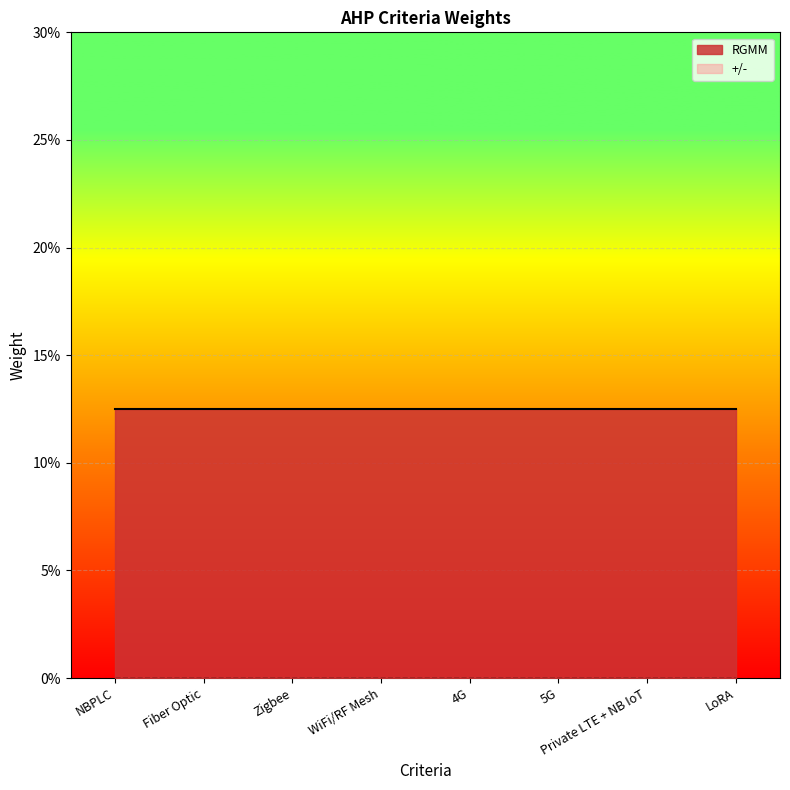

True or false: +/- and RGMM cross at least once.

False